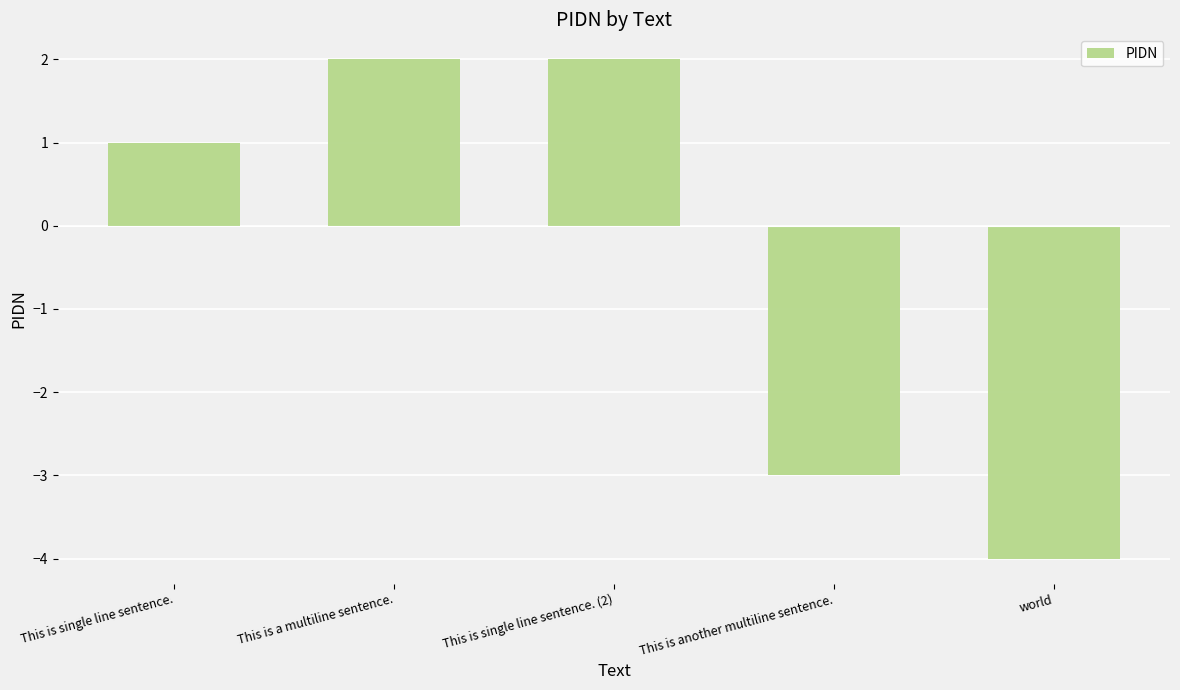

What is the maximum value shown in the chart?

2